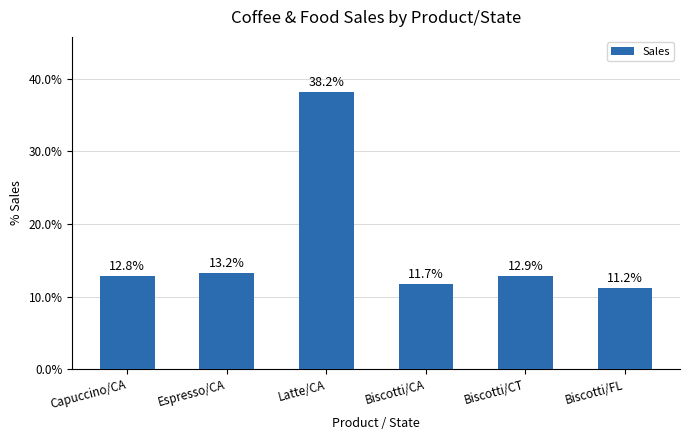

What is the label of the 1st bar from the right?

Biscotti/FL